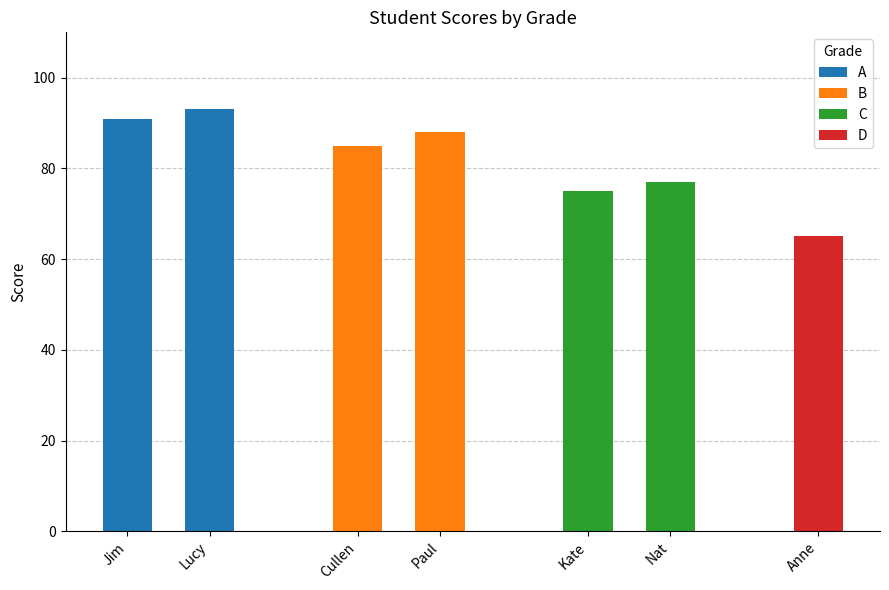

List the labels in order of value, smallest first.

Anne, Kate, Nat, Cullen, Paul, Jim, Lucy